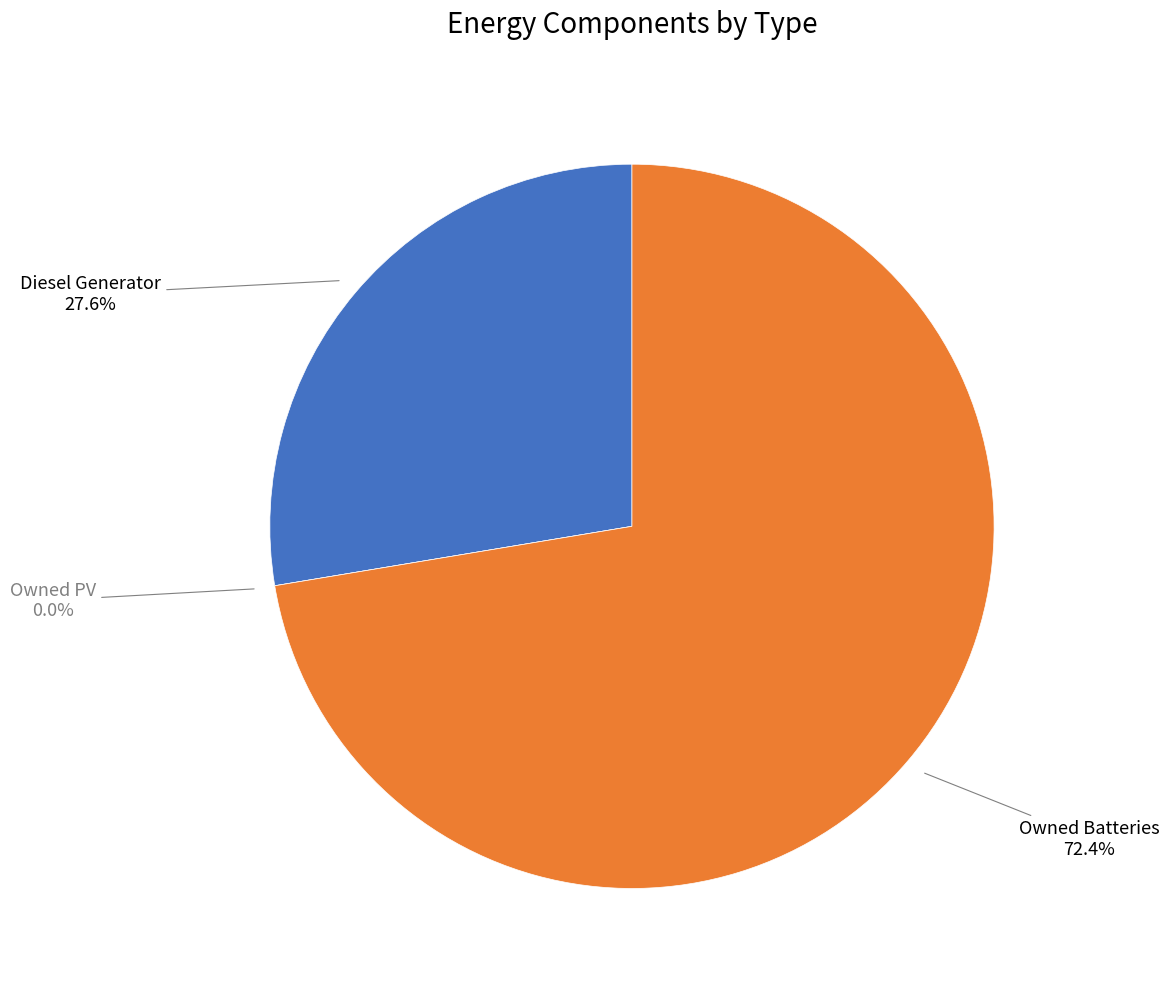

Approximately how many times larger is the value at Diesel Generator compared to Owned Batteries?

0.4